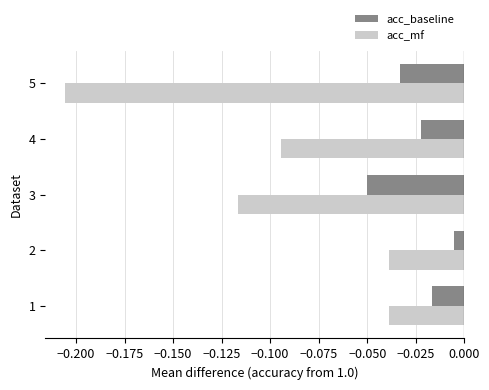

Which series has the largest total across all categories?

acc_baseline